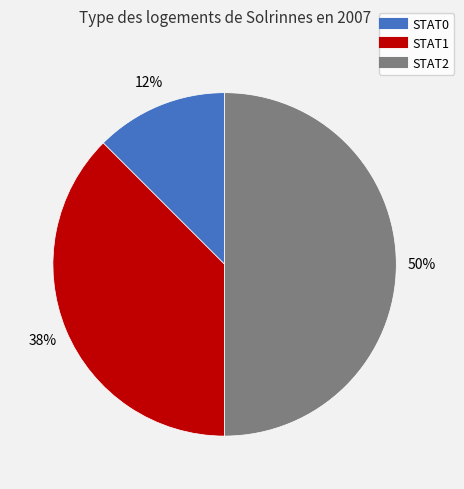

Do STAT2 and STAT0 together represent more than half of the pie?

Yes